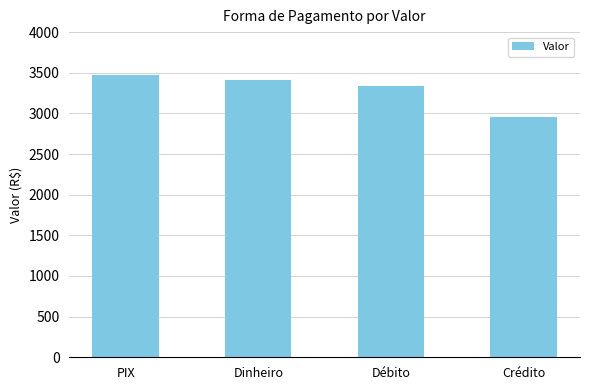

True or false: the data shows 2957.5 at Crédito.

True